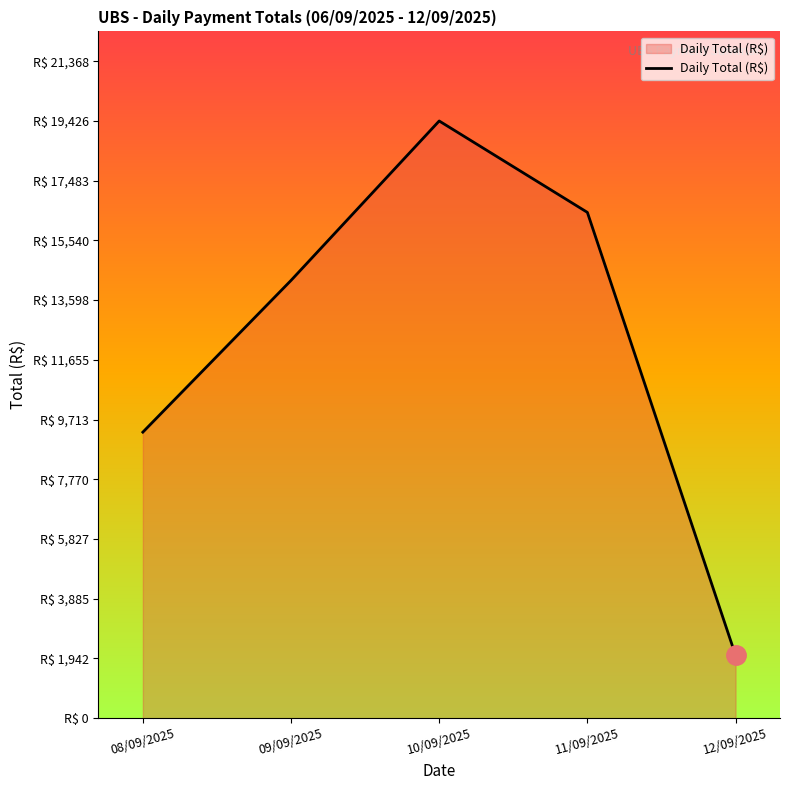

What is the average value?

12294.1